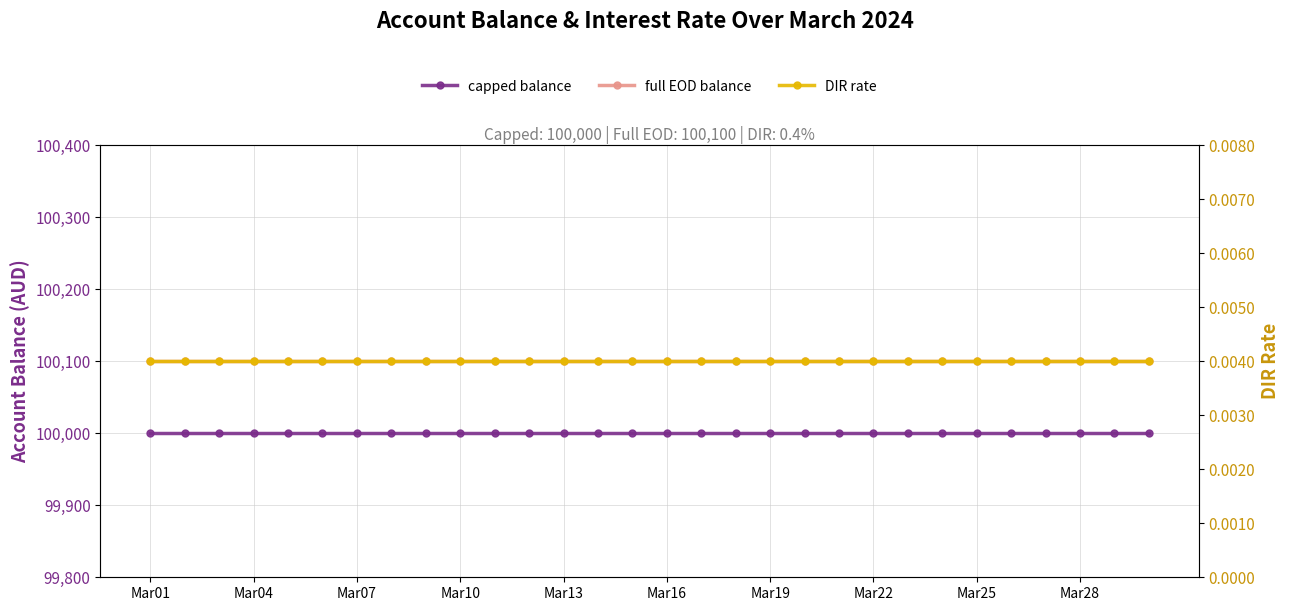

Read the full EOD balance value at 20.

100100.0